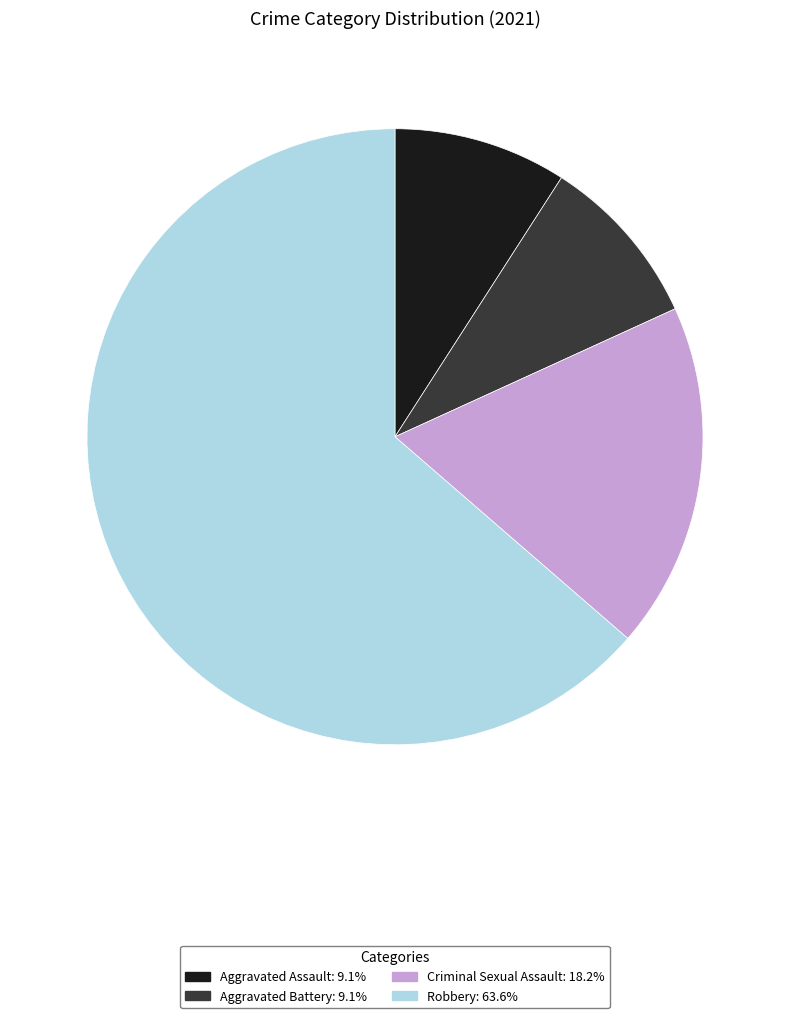

Do Aggravated Battery and Criminal Sexual Assault together represent more than half of the pie?

No